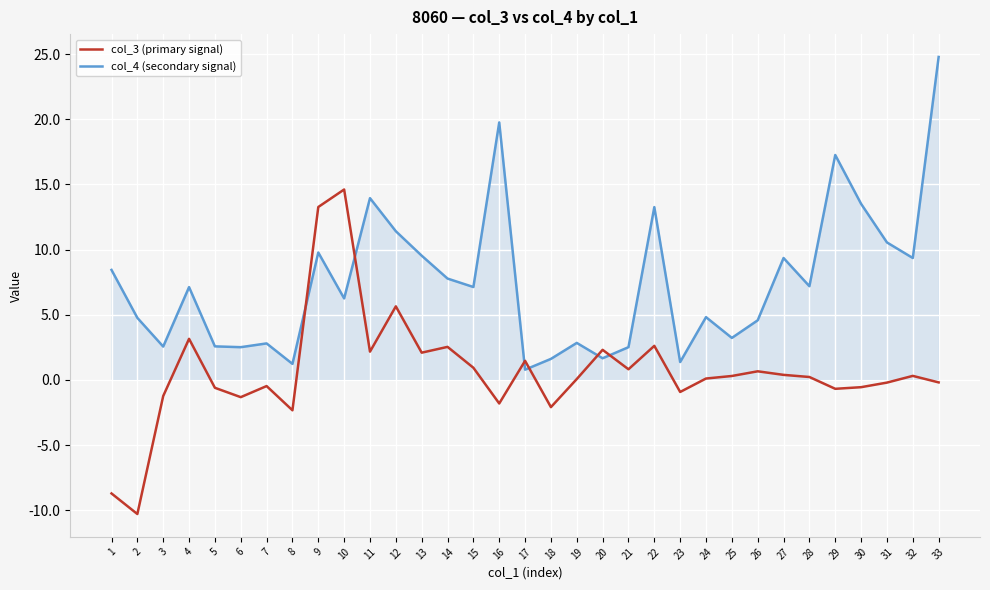

At which label does col_4 (secondary signal) reach its peak?

33